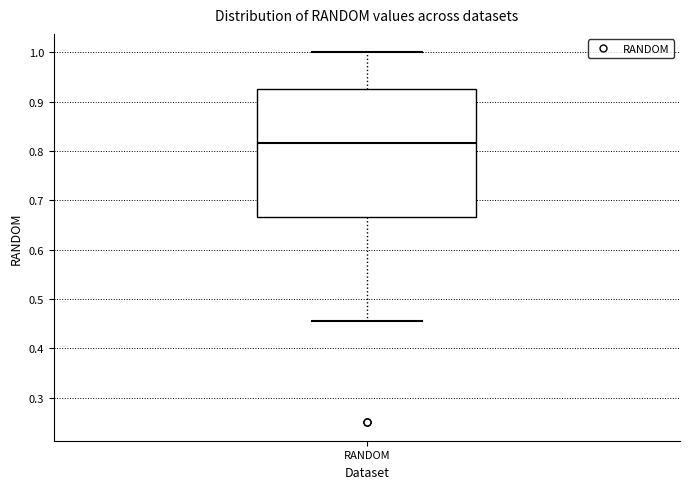

Transcribe this box plot: give where the median line is, the range the box spans, and where the two whiskers end, as read against the y-axis. The values are not printed on the chart, so give them approximately, as read against the axis.

median 0.82, box 0.67 to 0.93, whiskers 0.45 to 1.00